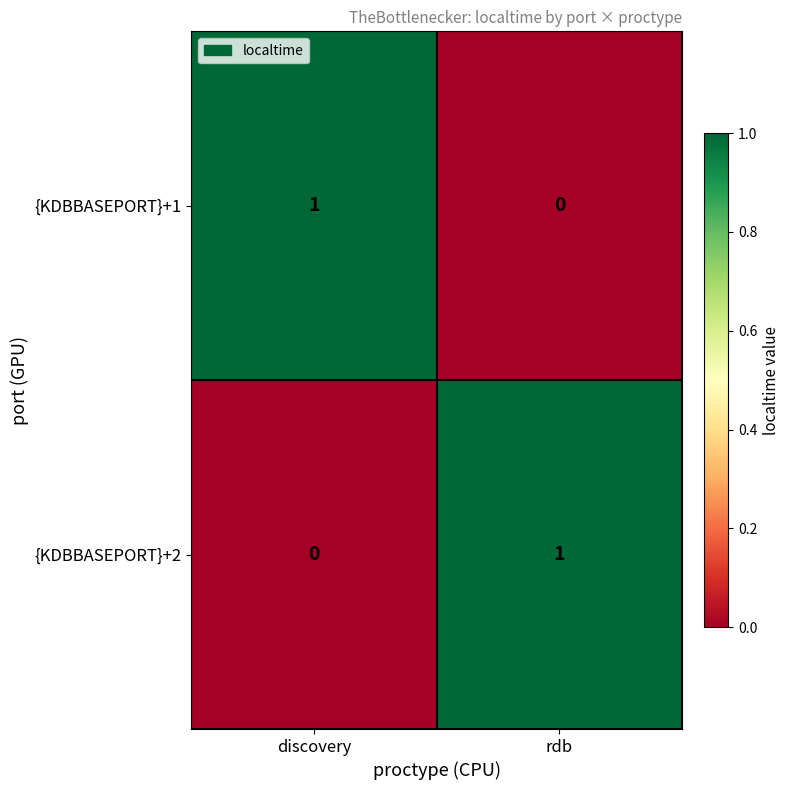

At which label does {KDBBASEPORT}+2 reach its minimum?

discovery